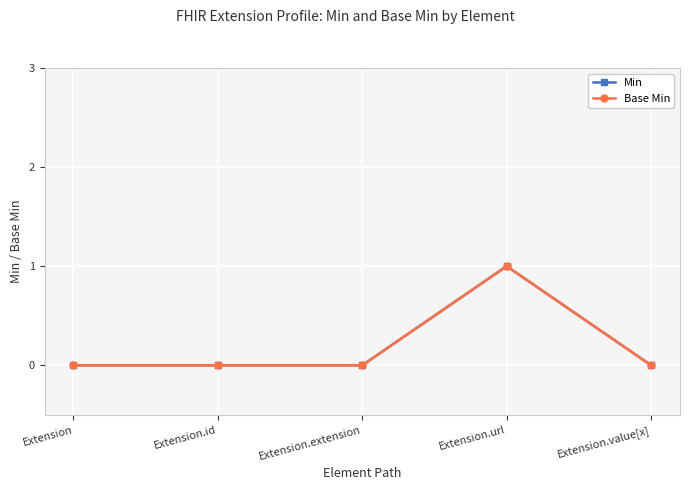

How many lines are shown in the chart?

2